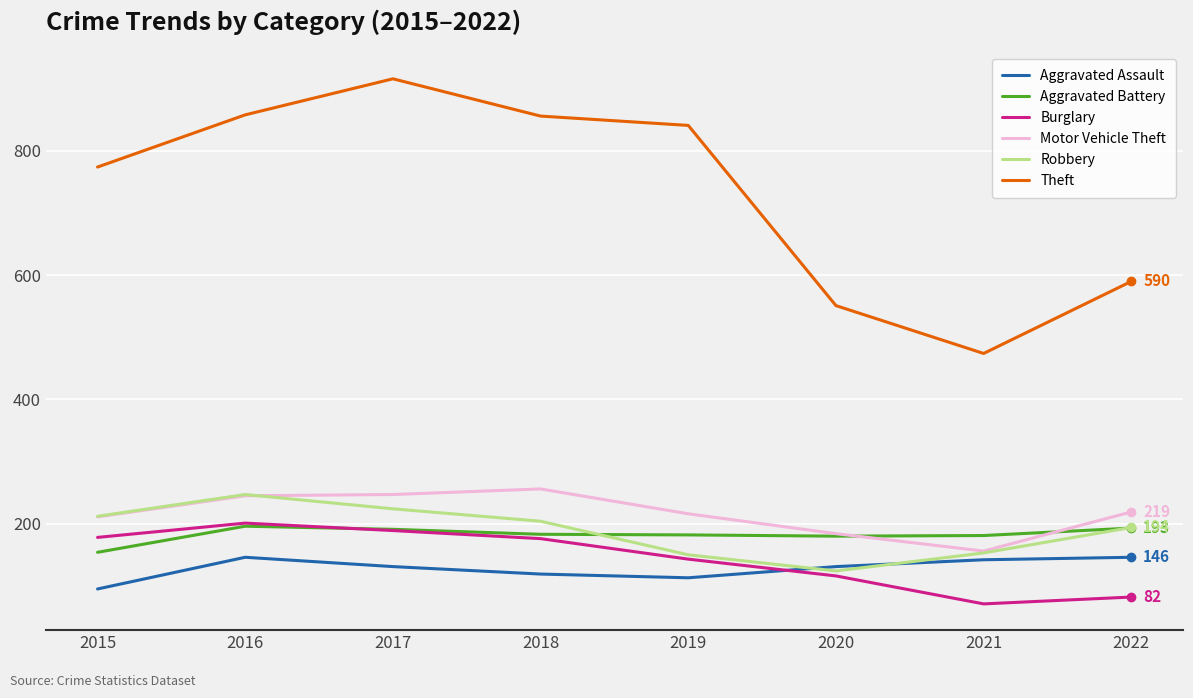

Read the Theft value at 2015.

774